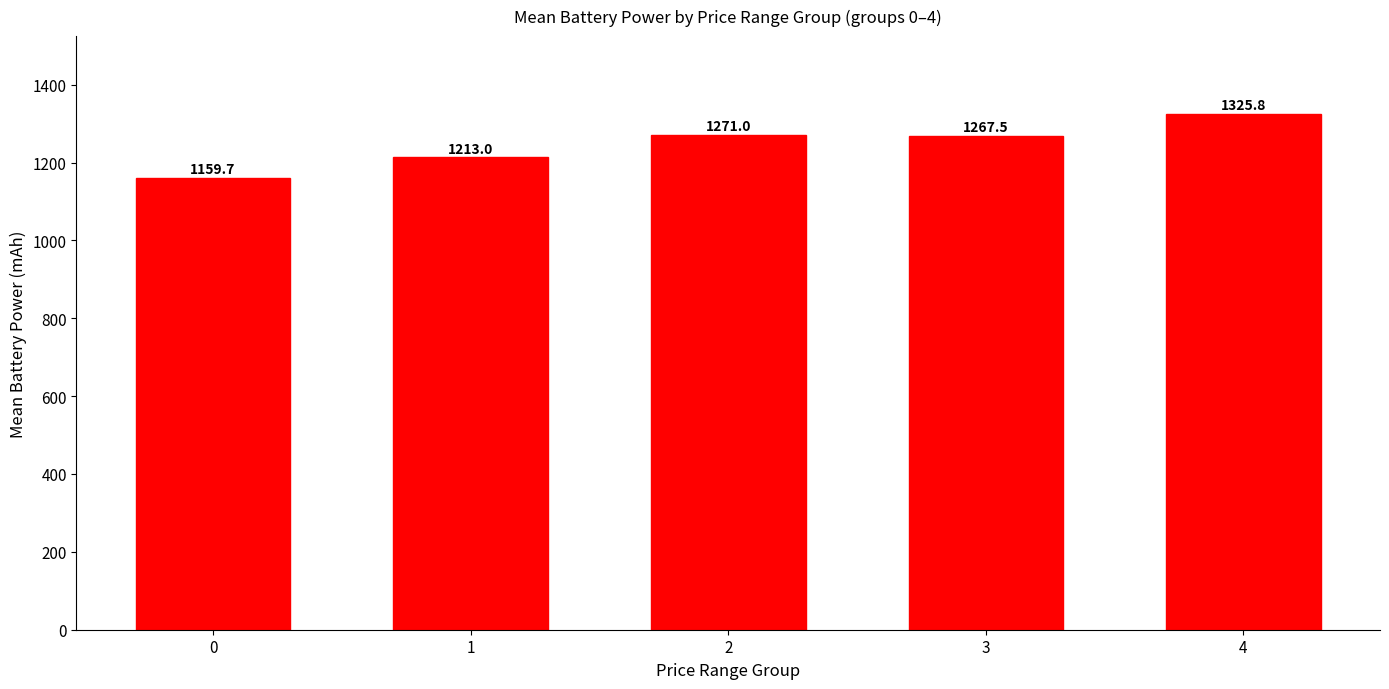

What is the minimum value shown in the chart?

1159.7